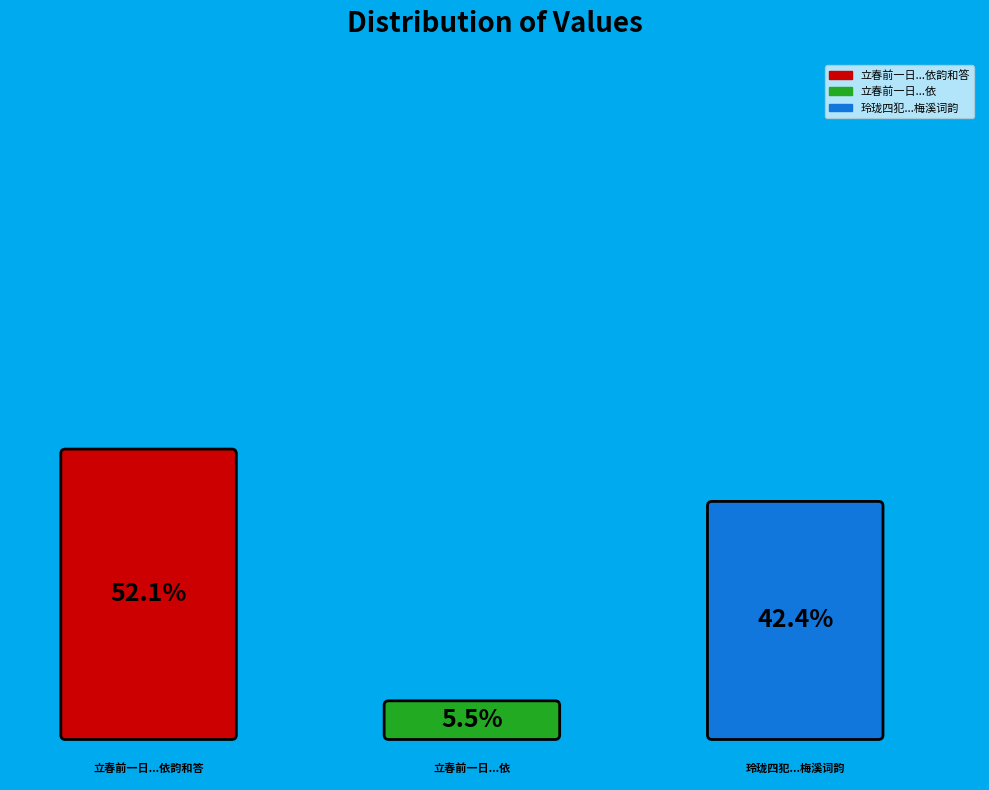

Rank the categories by value from highest to lowest.

立春前一日雪中访乌程宰李君俞寻有诗见贶依韵和答, 玲珑四犯  人日前一日雪中用梅溪词韵, 立春前一日雪中访乌程宰李君俞寻有诗见贶依